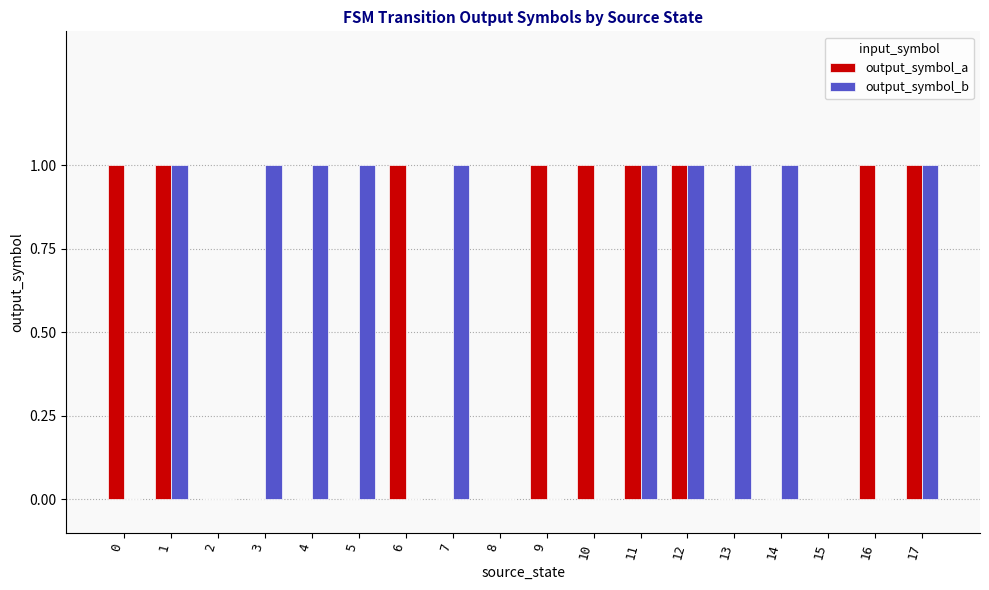

Between 10 and 12, which series saw the biggest shift?

output_symbol_b